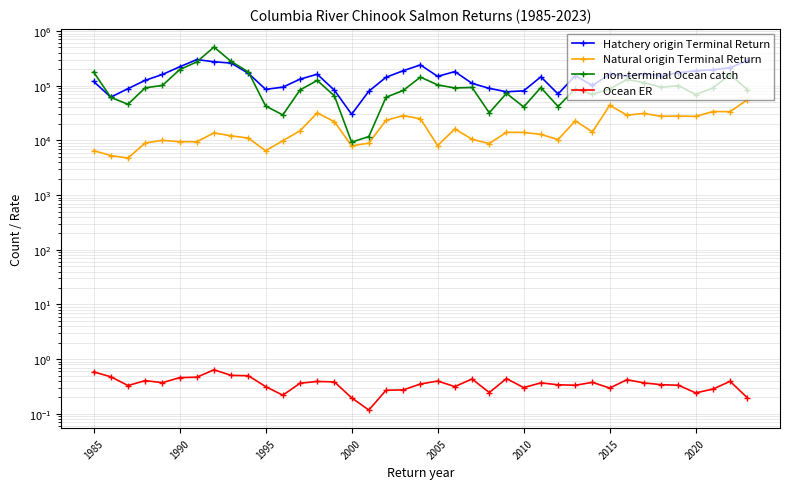

True or false: Natural origin Terminal Return and Hatchery origin Terminal Return intersect in this chart.

False